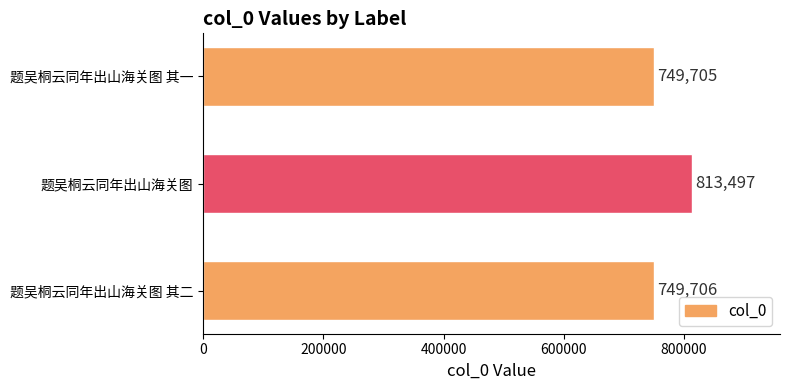

List the labels in order of value, smallest first.

题吴桐云同年出山海关图 其一, 题吴桐云同年出山海关图 其二, 题吴桐云同年出山海关图